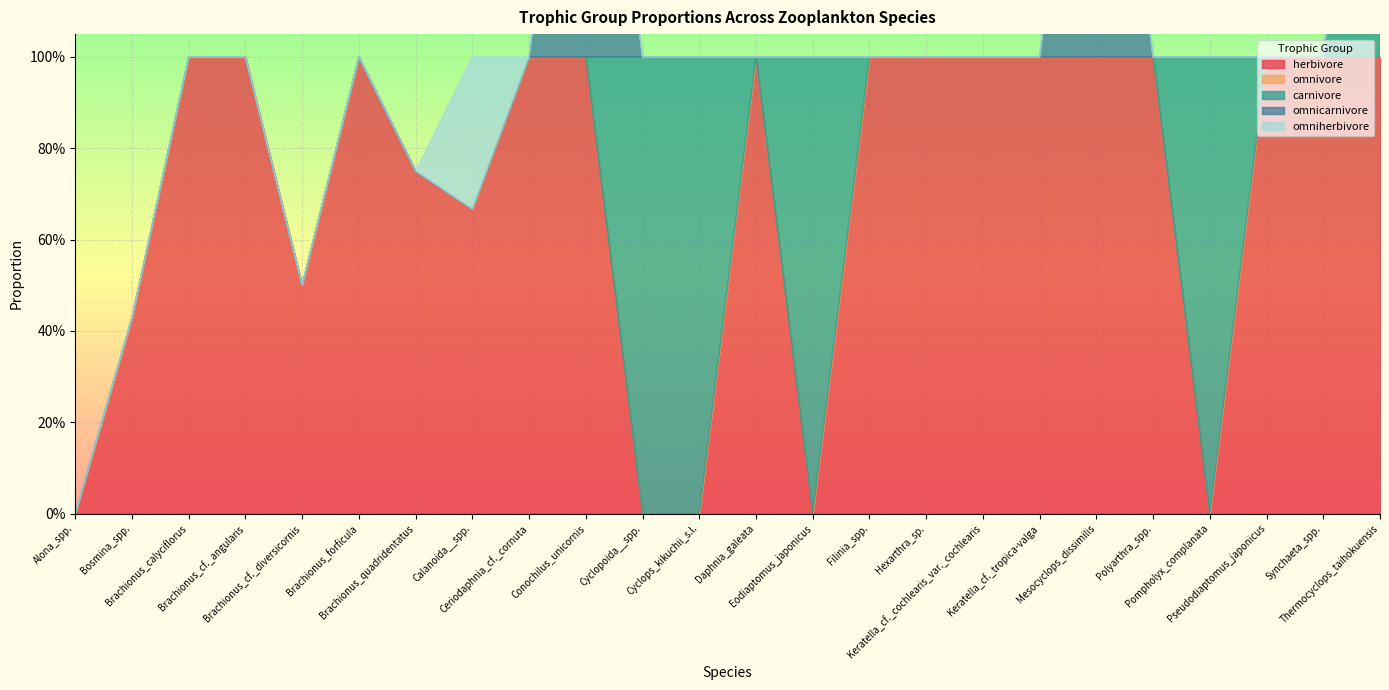

The omniherbivore series shows -0.2 at Brachionus_quadridentatus. True or false?

False